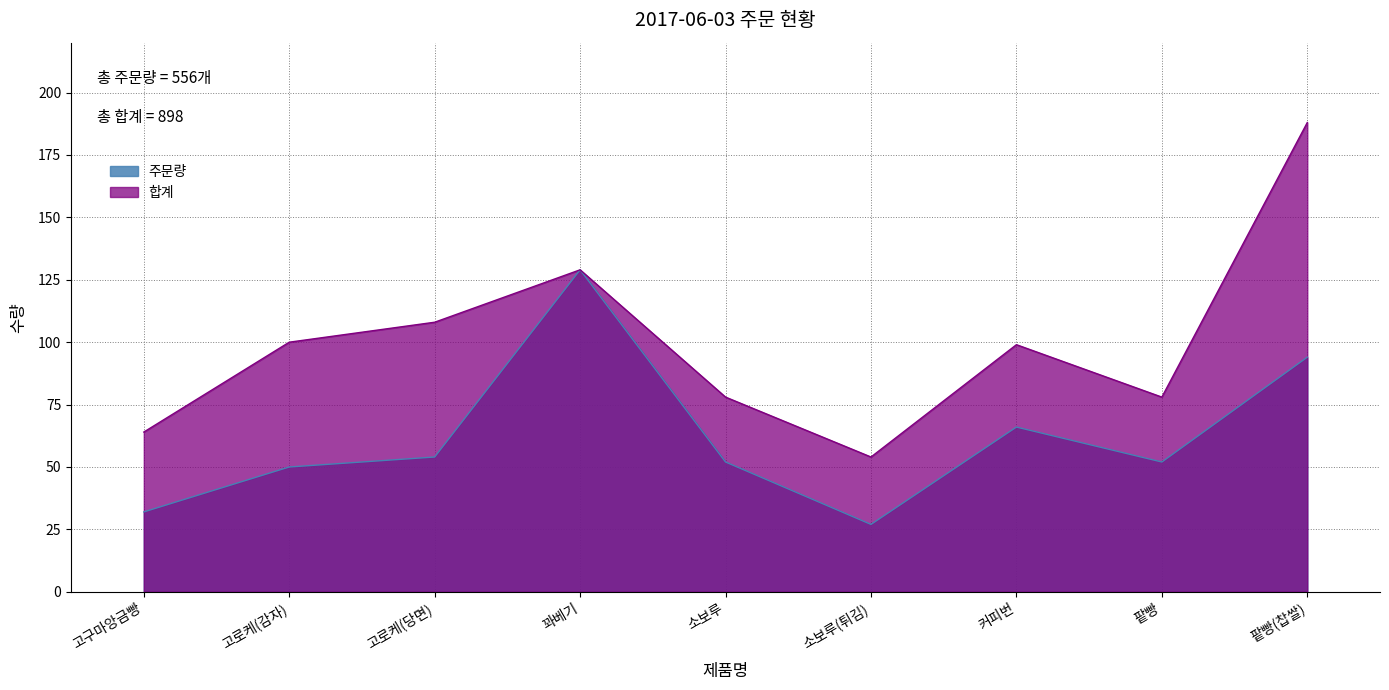

How many values in the 주문량 series are below 52?

3